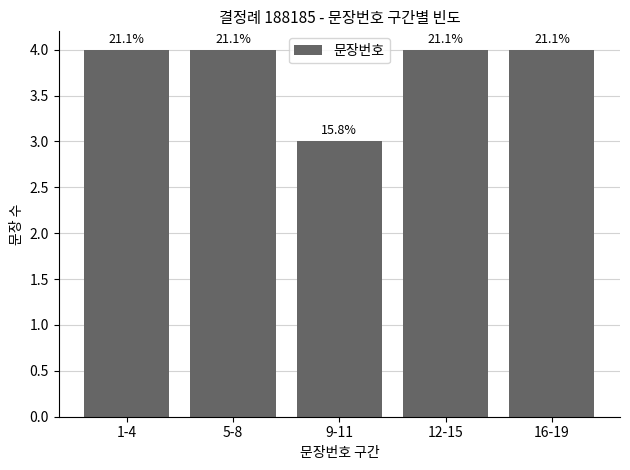

List the labels in order of value, largest first.

1-4, 5-8, 12-15, 16-19, 9-11